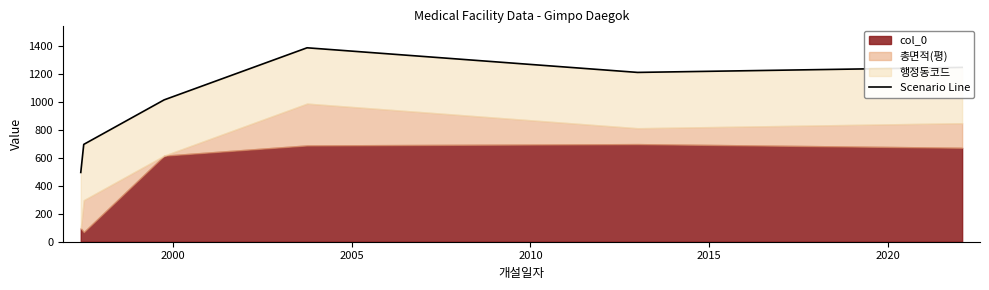

How many interior local peaks (higher than both neighbors) does the data have?

1